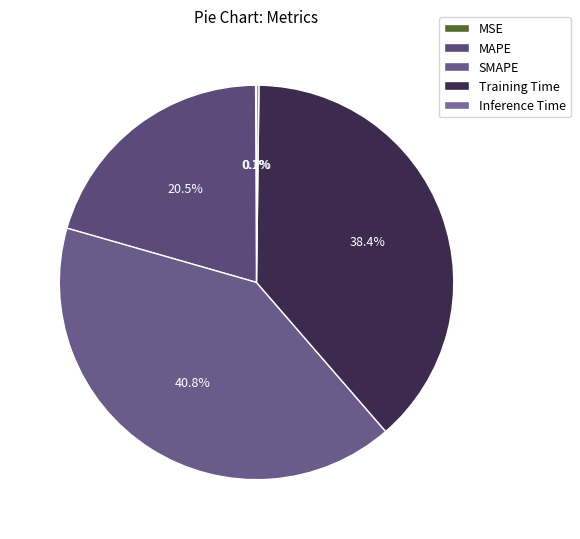

True or false: MAPE accounts for 31% of the total.

False